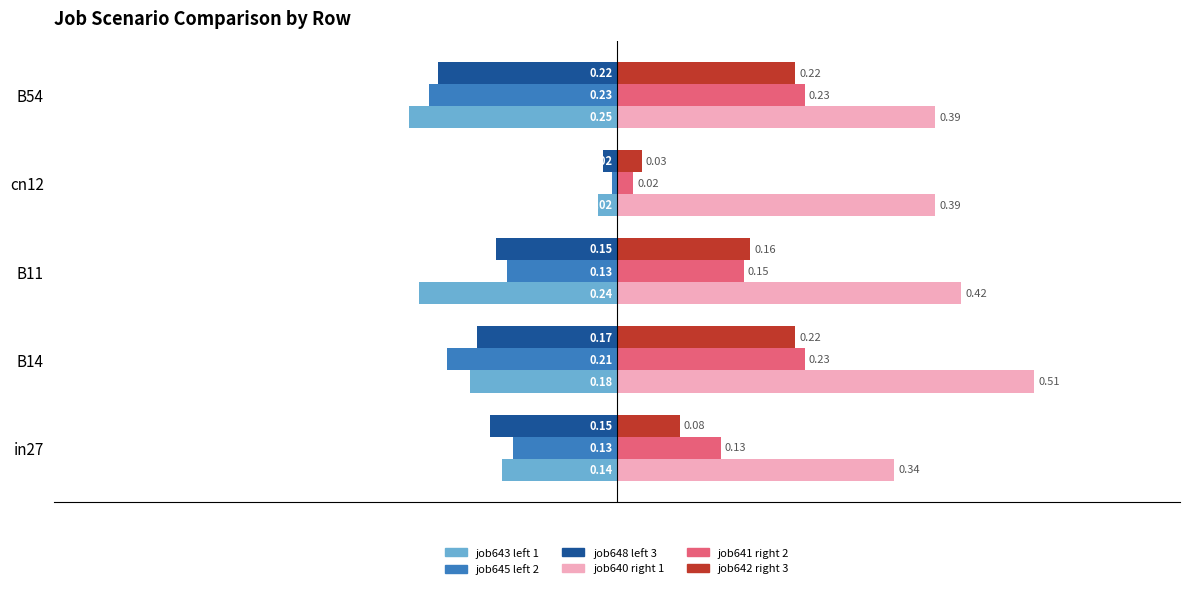

At which category is the sum across all series the highest?

B14